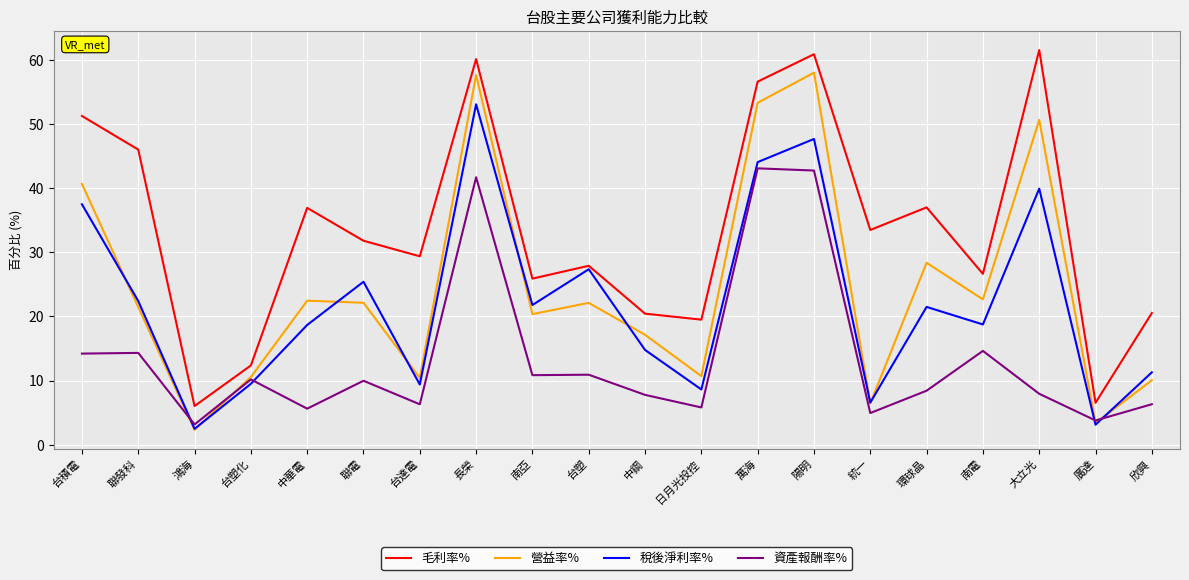

What is the minimum value for 營益率%?

2.3